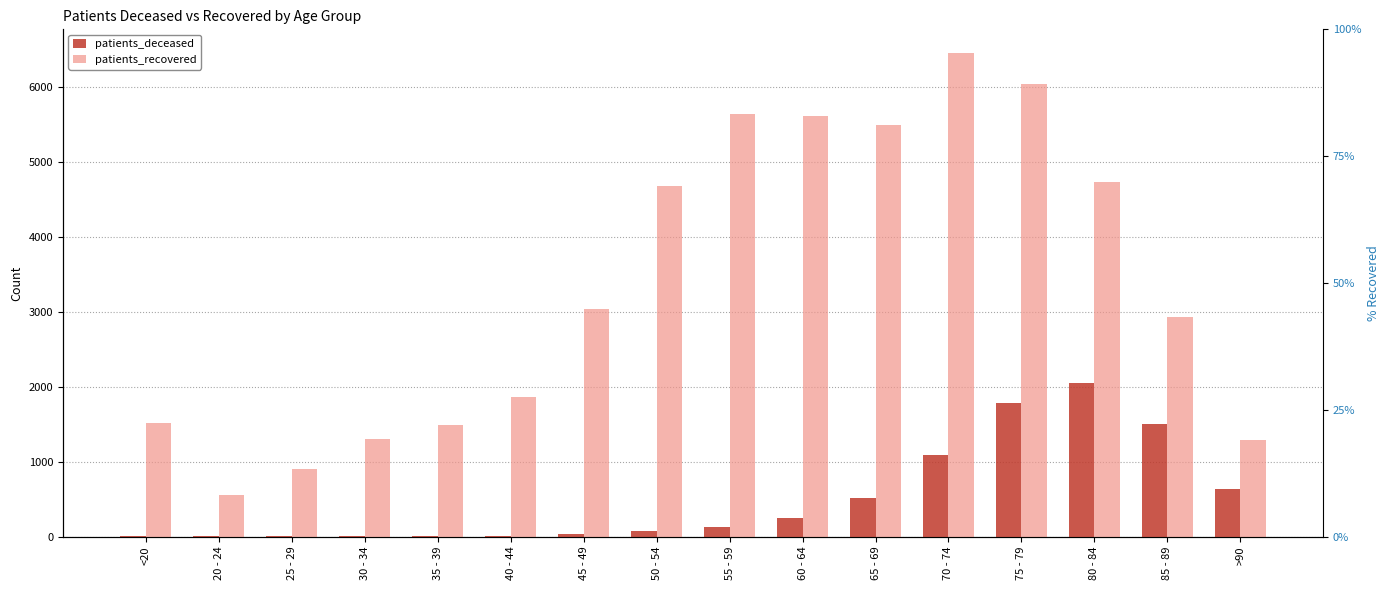

True or false: patients_deceased has a value of 10 at 35 - 39.

True